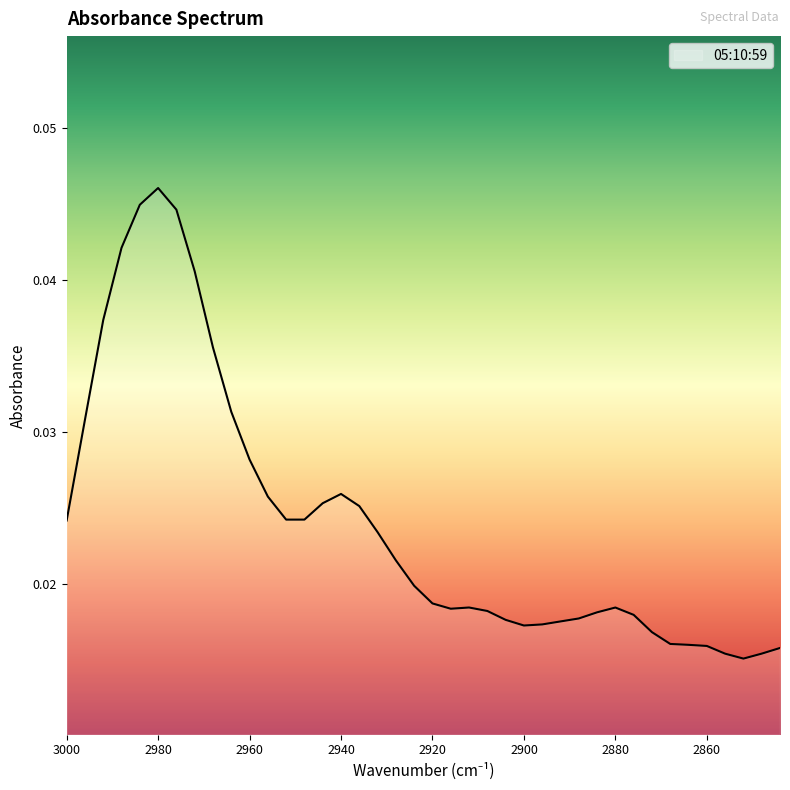

Which has a higher value, 2916 or 2852?

2916